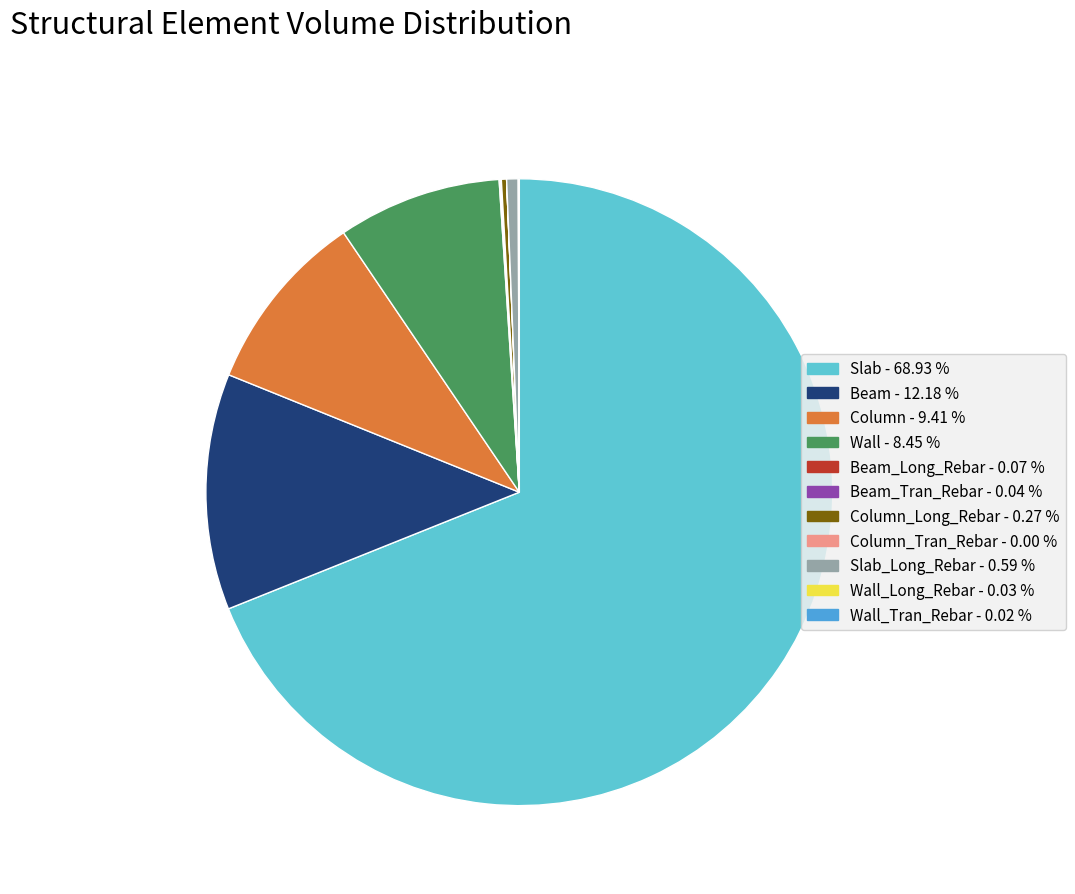

Is there any slice that represents more than half of the pie?

Yes